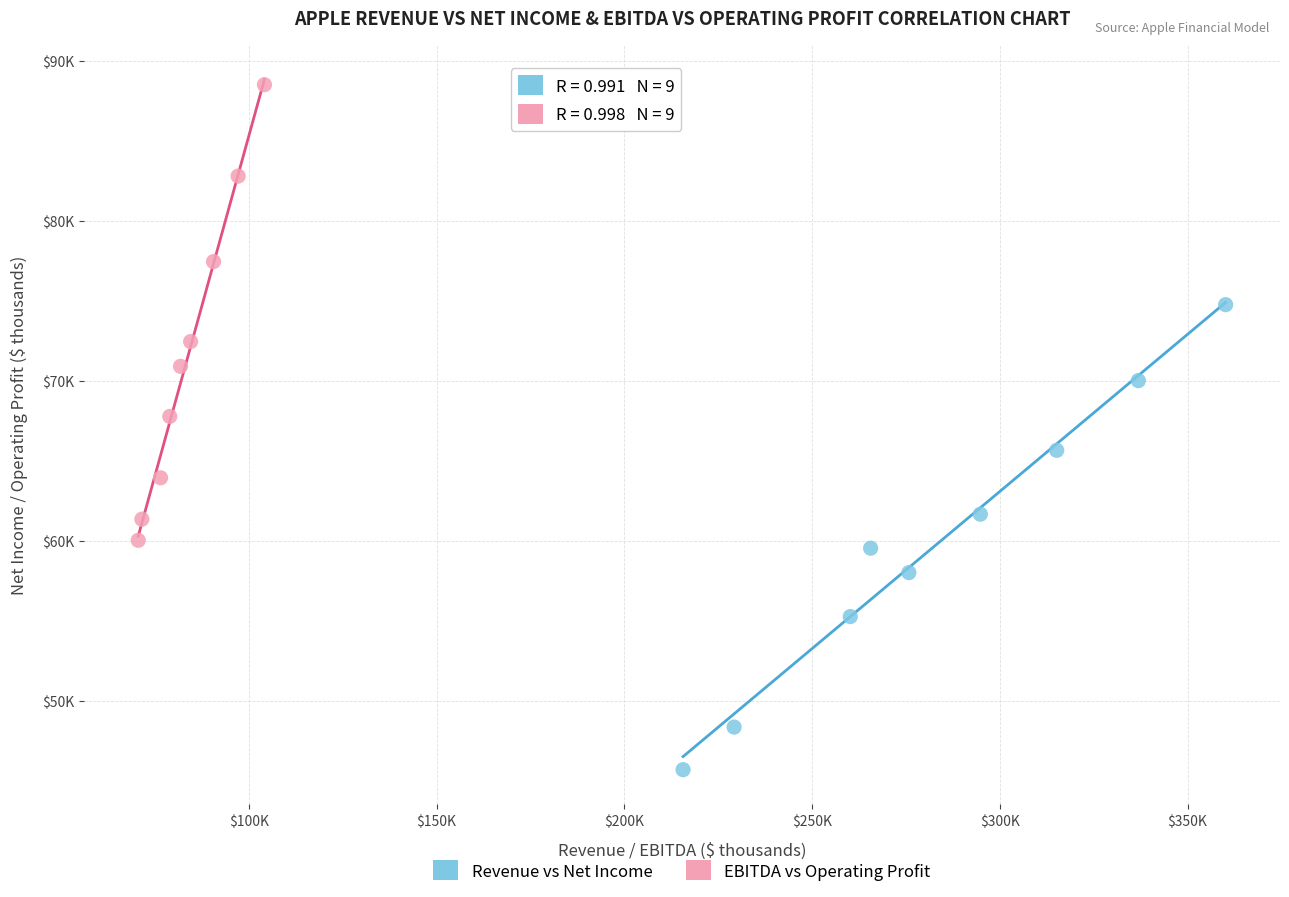

What are all the series names shown in the legend?

Revenue vs Net Income, EBITDA vs Operating Profit